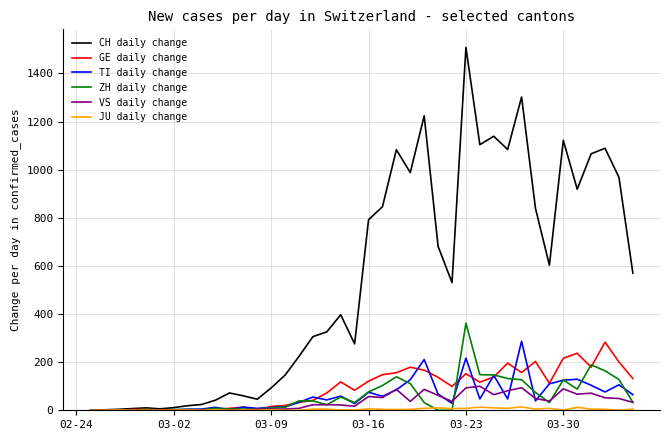

Does the chart display data point markers on the line(s)?

No